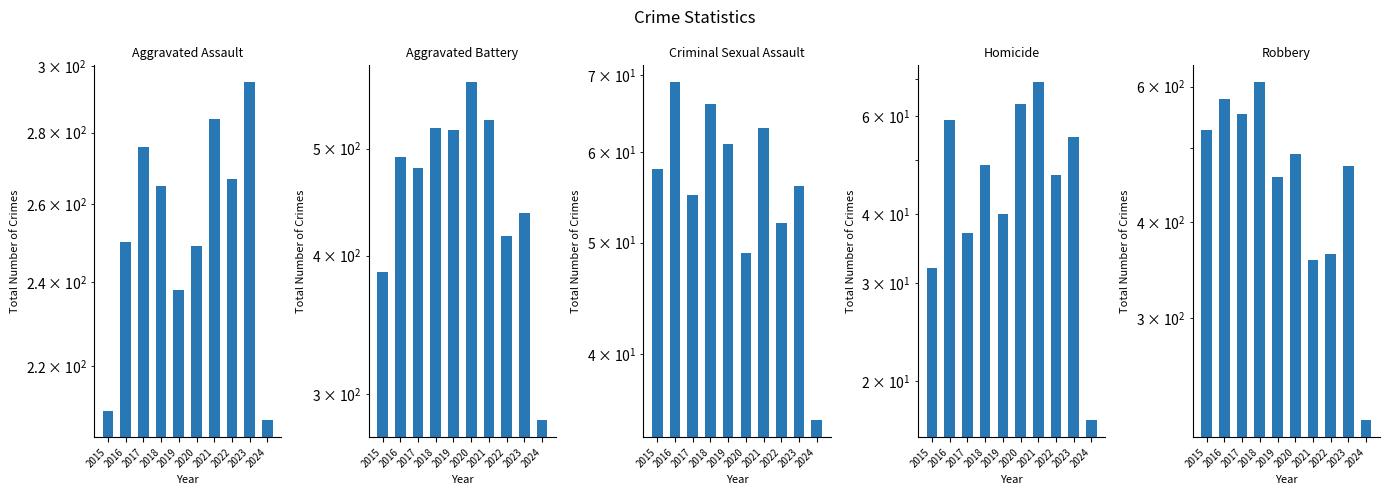

What is the sum of all Robbery values?

4631